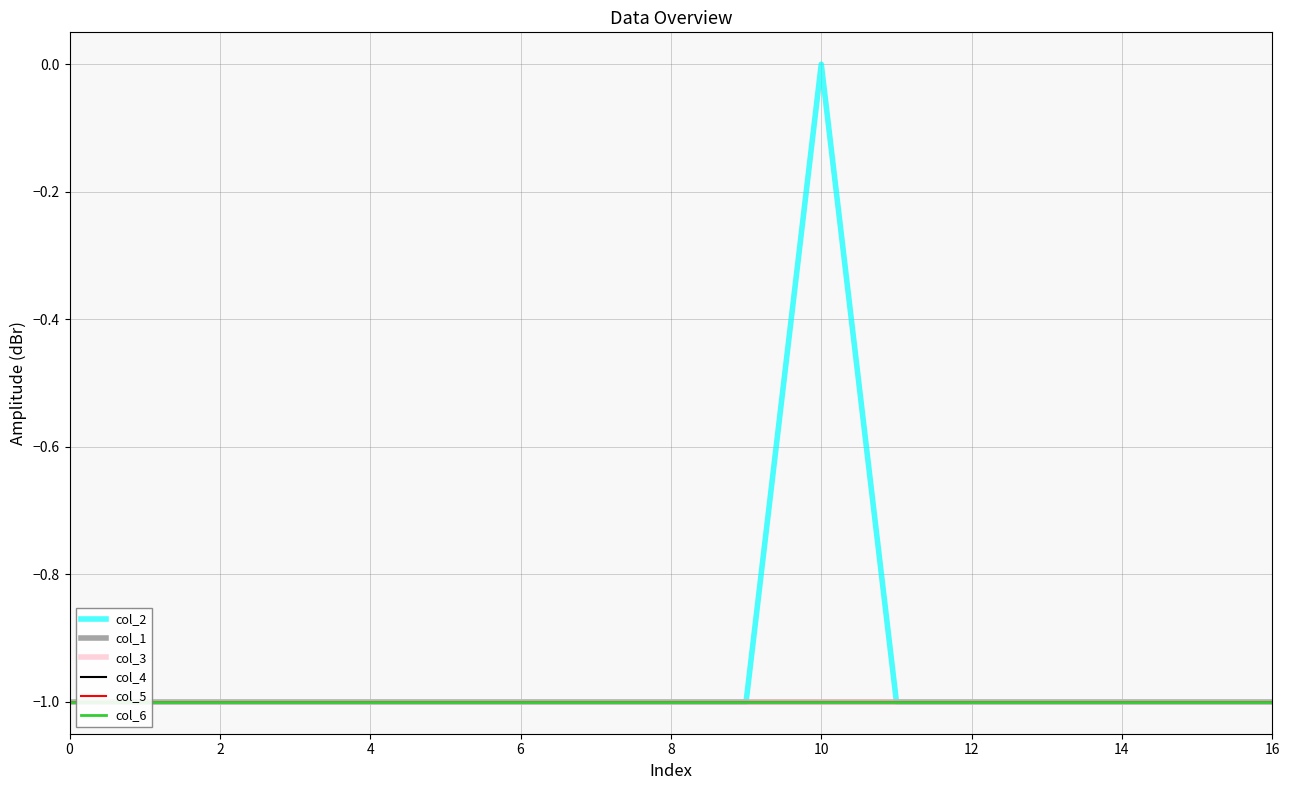

What is the sum of all col_4 values?

-17